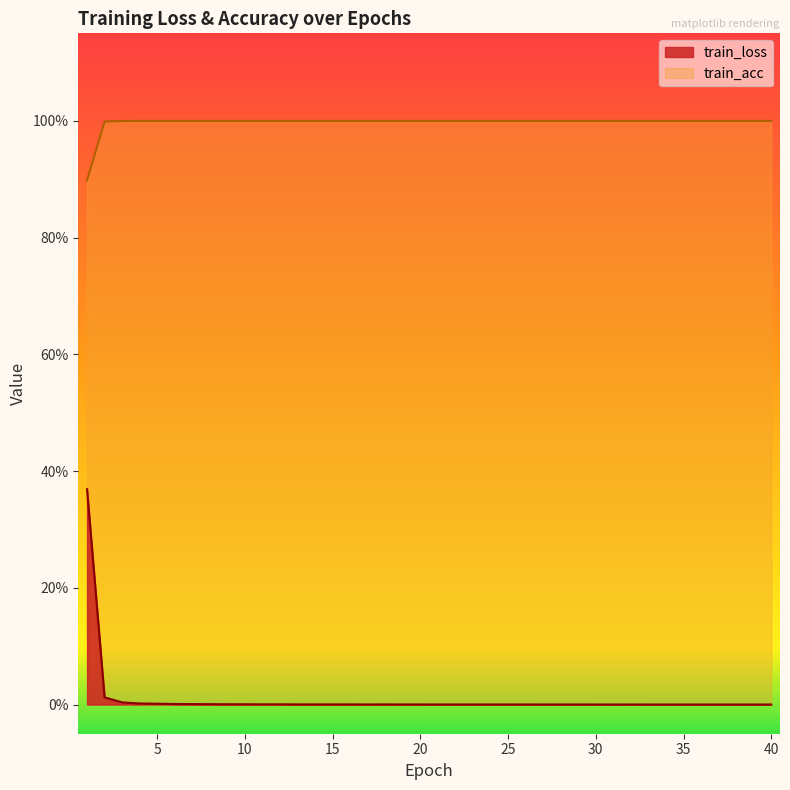

True or false: train_loss and train_acc intersect in this chart.

False